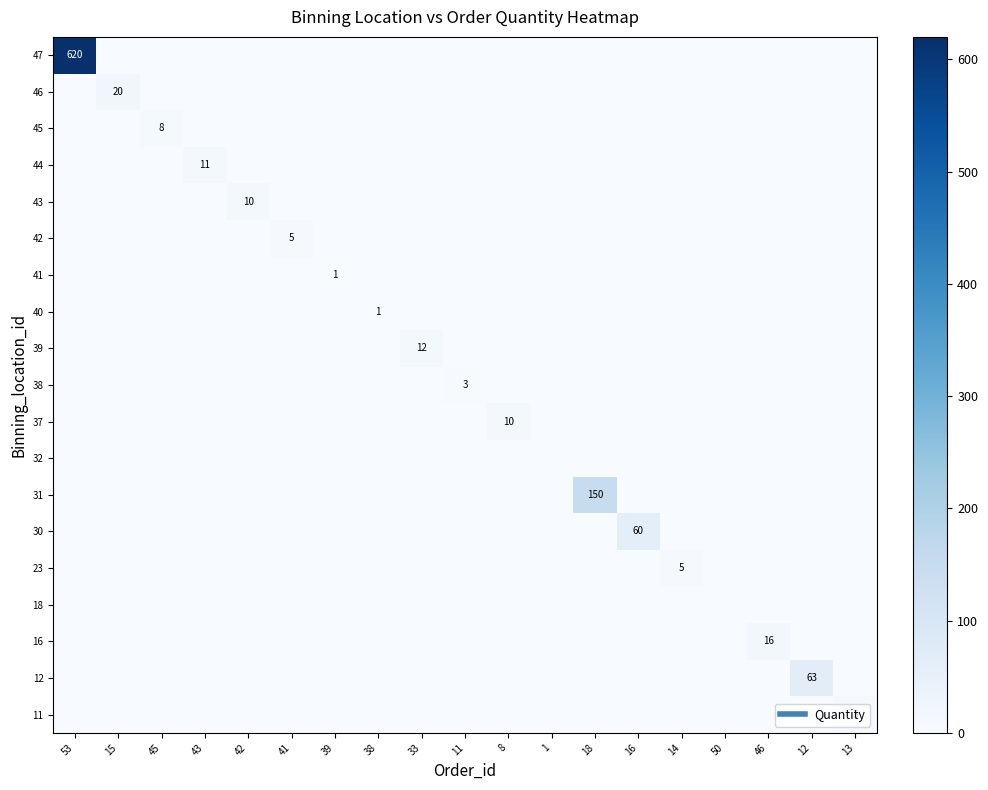

List the series in order of their peak value, lowest first.

32, 18, 41, 40, 38, 42, 23, 11, 45, 43, 37, 44, 39, 16, 46, 30, 12, 31, 47